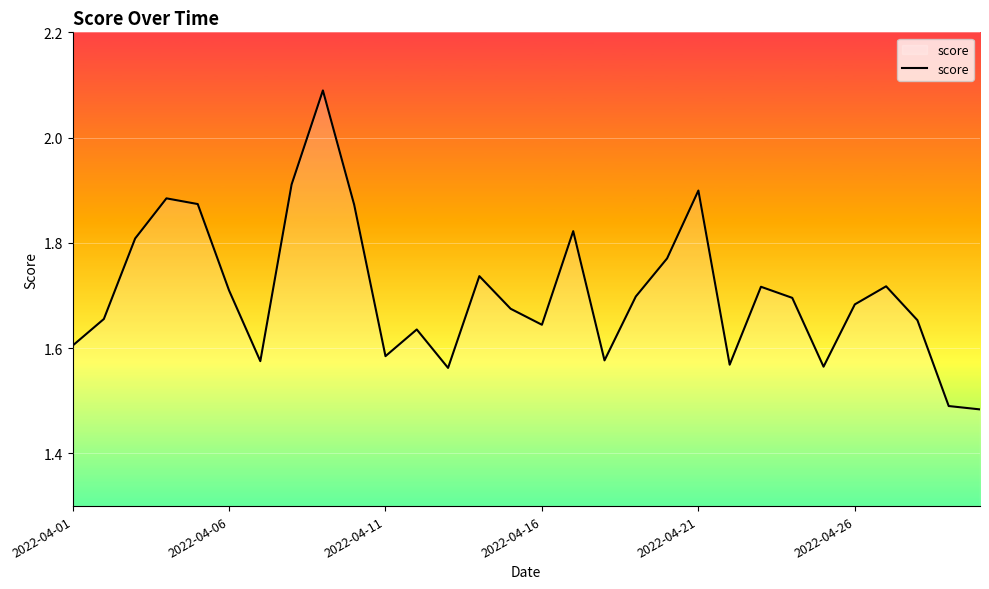

What is the difference between the maximum and minimum values?

0.6